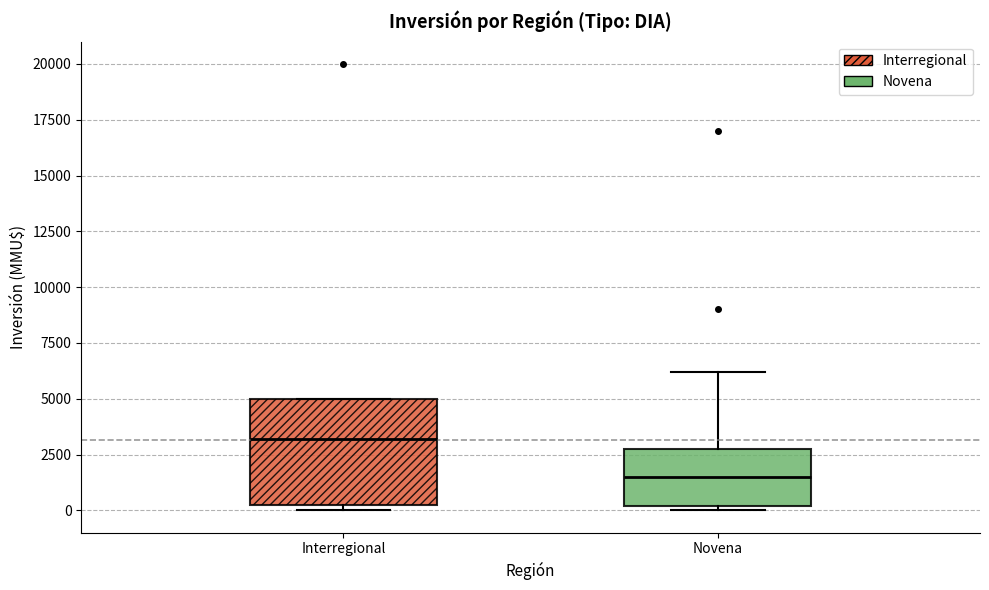

Comparing the boxes themselves (not the whiskers), which one is the tallest?

Interregional